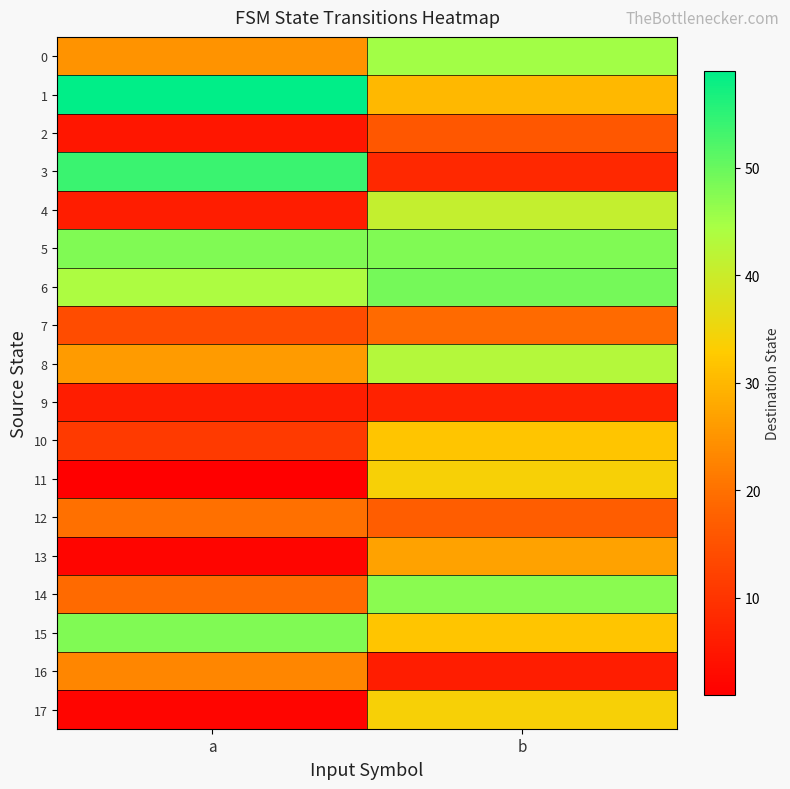

What is the greatest value displayed?

59